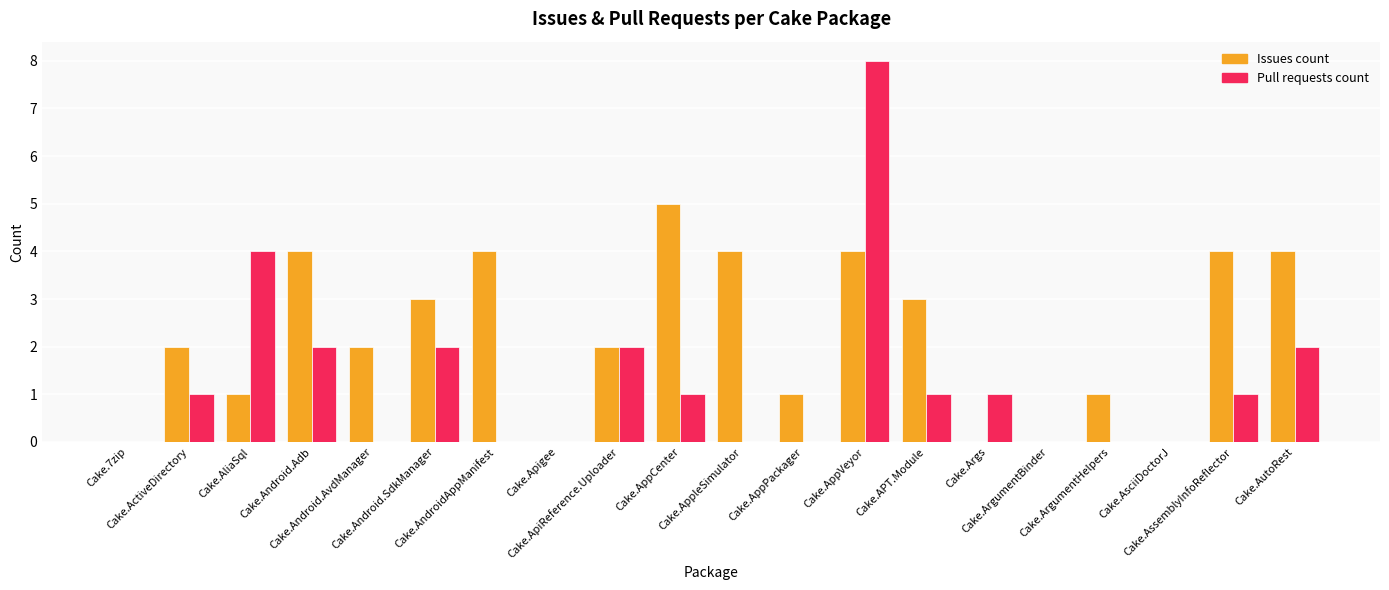

Is it true that Issues count equals 0 at Cake.AliaSql?

False